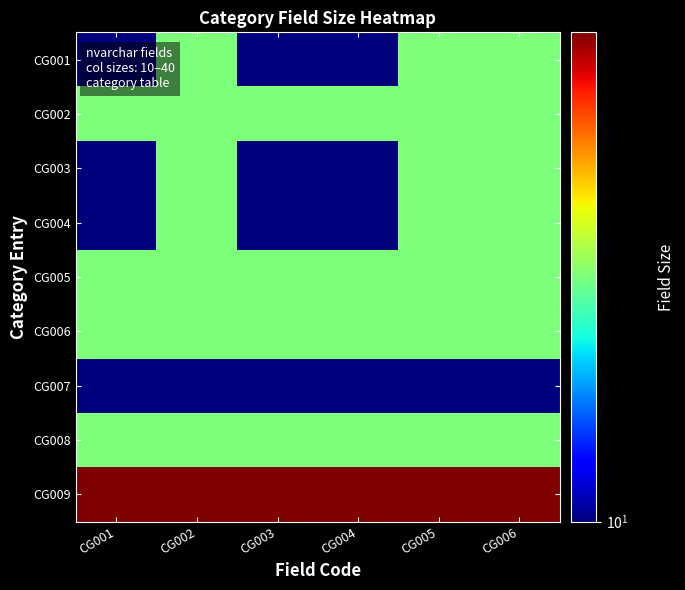

Reading right to left, list all the values displayed in this chart.

CG001: CG006=20	CG005=20	CG004=10	CG003=10	CG002=20	CG001=10
CG002: CG006=20	CG005=20	CG004=20	CG003=20	CG002=20	CG001=20
CG003: CG006=20	CG005=20	CG004=10	CG003=10	CG002=20	CG001=10
CG004: CG006=20	CG005=20	CG004=10	CG003=10	CG002=20	CG001=10
CG005: CG006=20	CG005=20	CG004=20	CG003=20	CG002=20	CG001=20
CG006: CG006=20	CG005=20	CG004=20	CG003=20	CG002=20	CG001=20
CG007: CG006=10	CG005=10	CG004=10	CG003=10	CG002=10	CG001=10
CG008: CG006=20	CG005=20	CG004=20	CG003=20	CG002=20	CG001=20
CG009: CG006=40	CG005=40	CG004=40	CG003=40	CG002=40	CG001=40